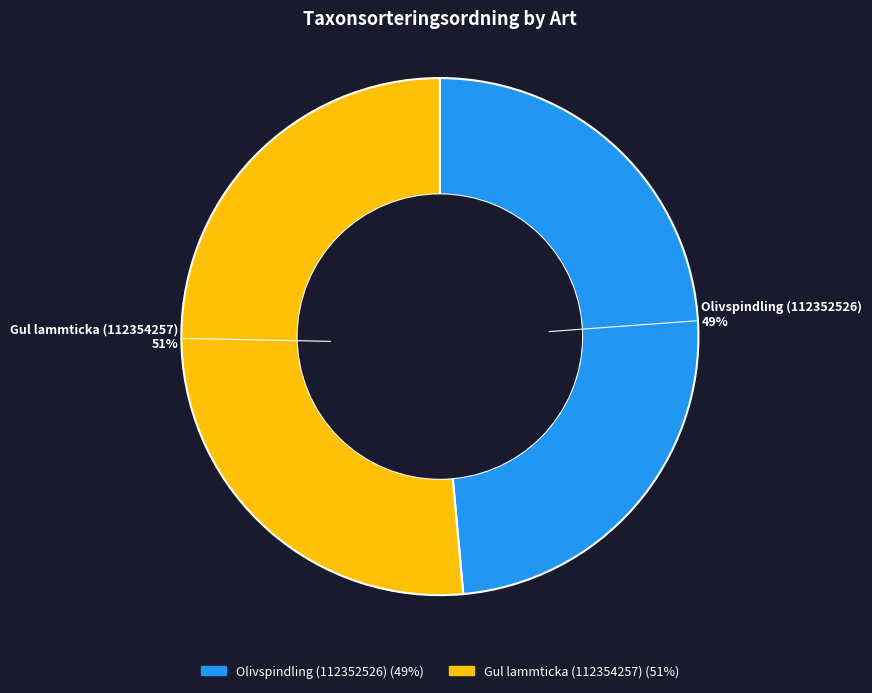

What percentage is the Gul lammticka (112354257) slice, to the nearest percent?

51%